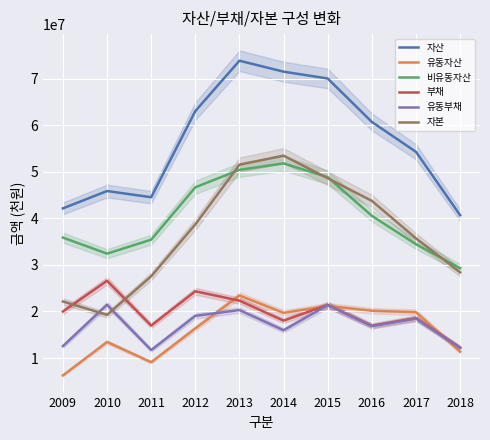

How many data points in 자본 are less than 38696007?

5